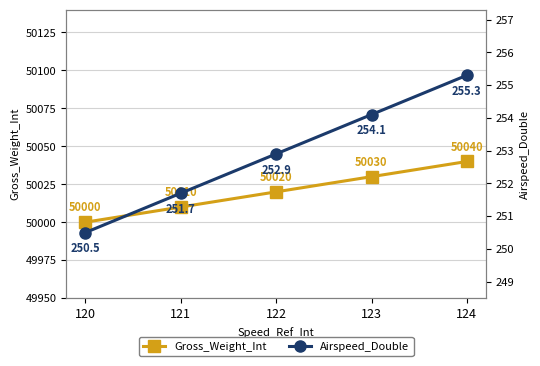

What is the difference between the second highest and second lowest values in the Gross_Weight_Int series?

20